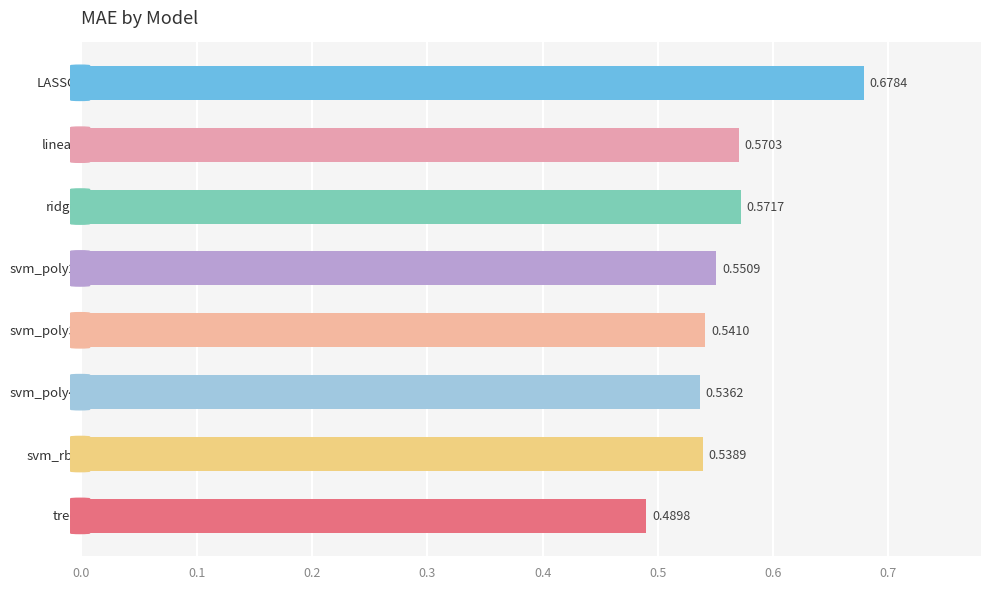

What is the sum of all values?

4.5